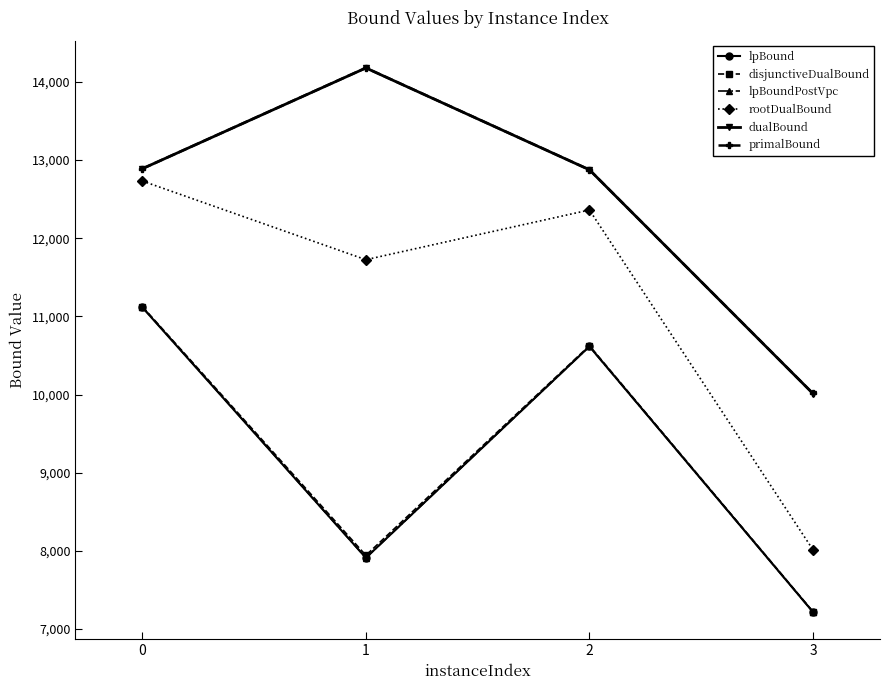

What is the smallest value displayed?

7218.0